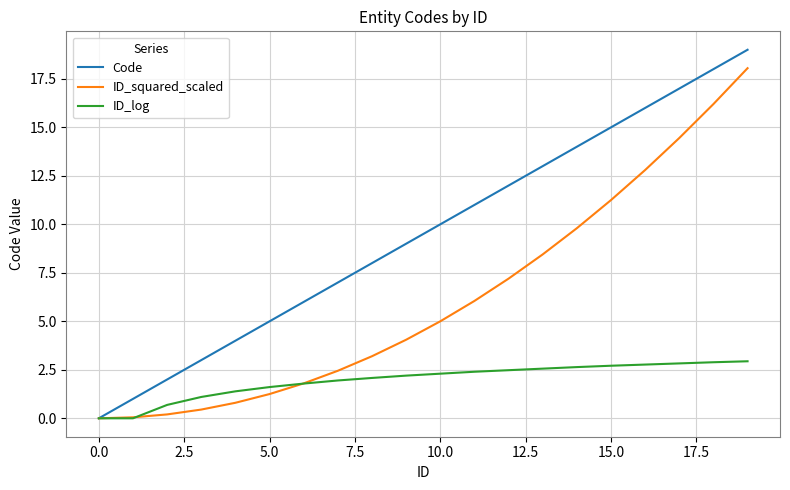

What is the maximum value for Code?

19.0